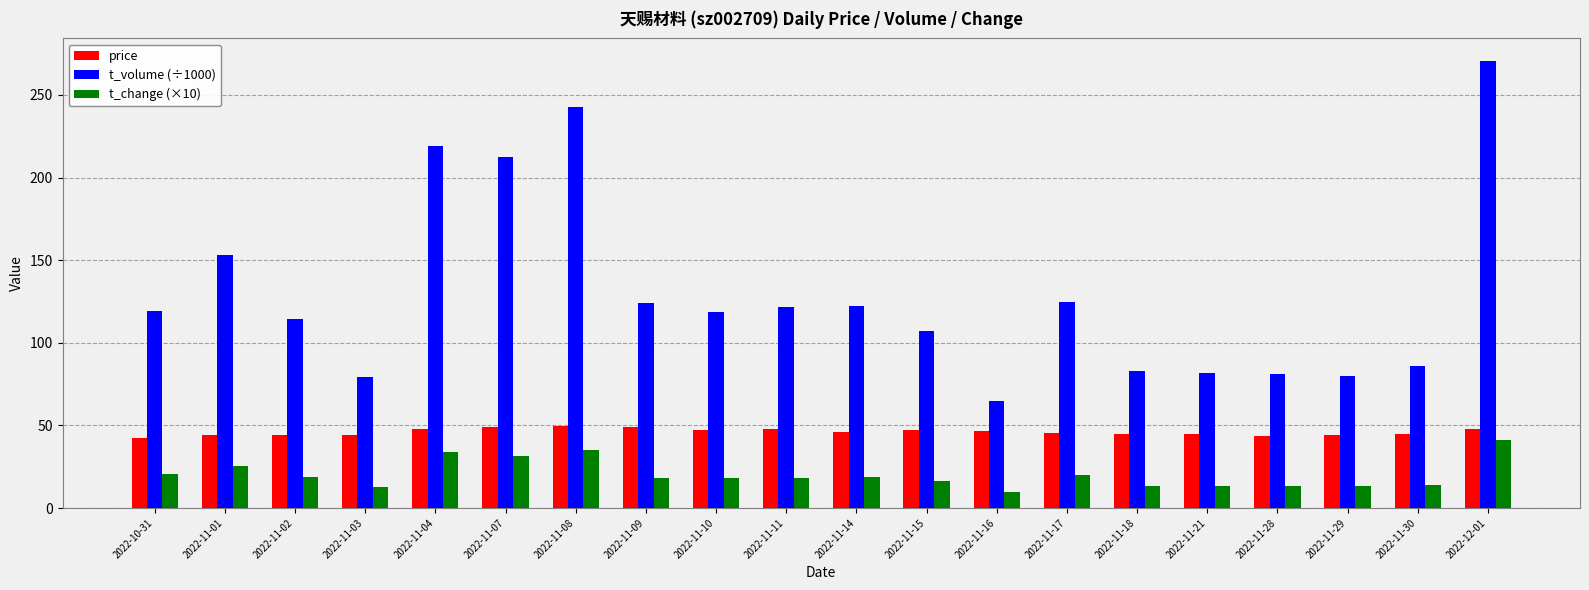

At 2022-11-09, list the series in order from largest to smallest.

t_volume (÷1000), price, t_change (×10)